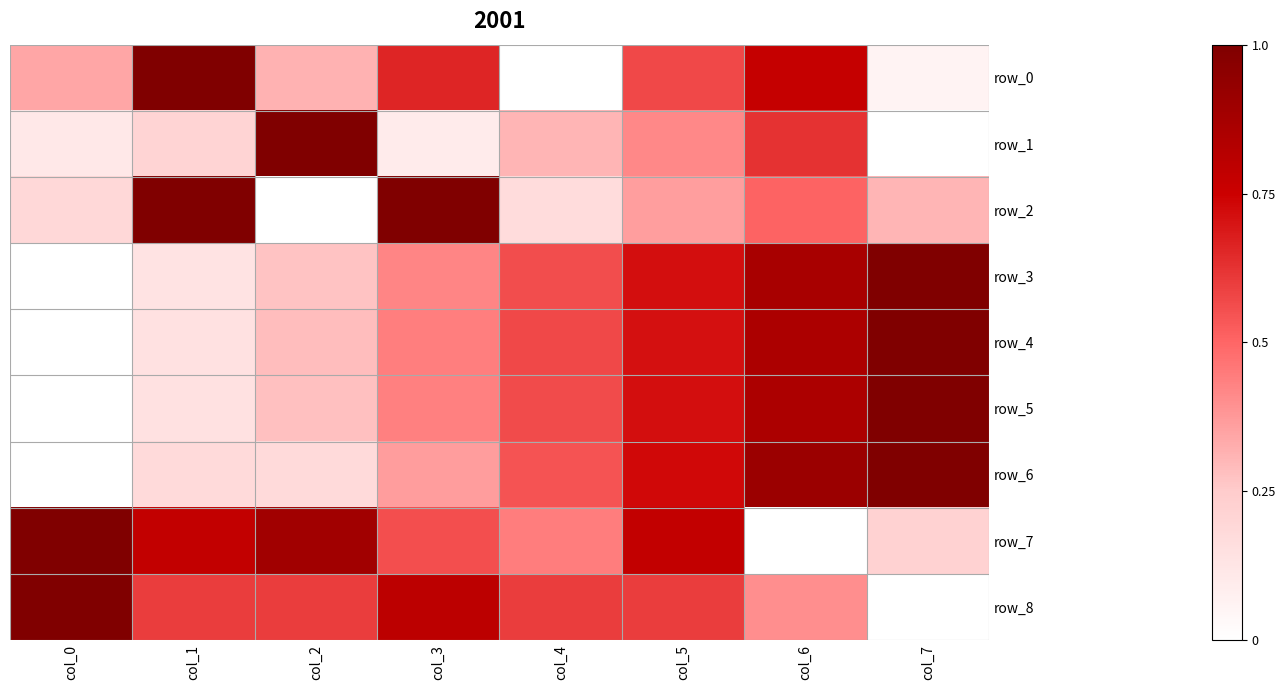

The row_1 series shows 0.6 at col_6. True or false?

True